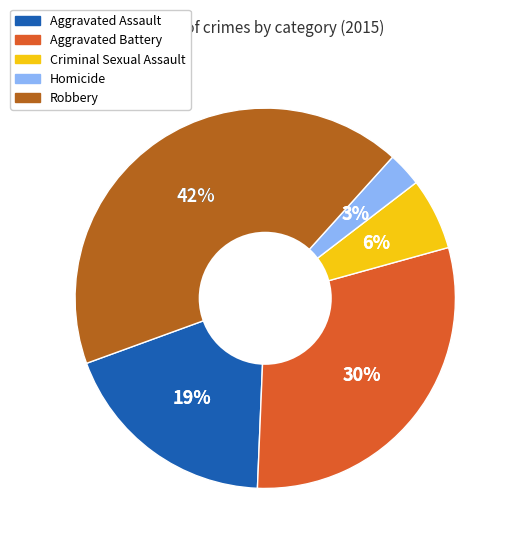

True or false: Homicide accounts for 17% of the total.

False